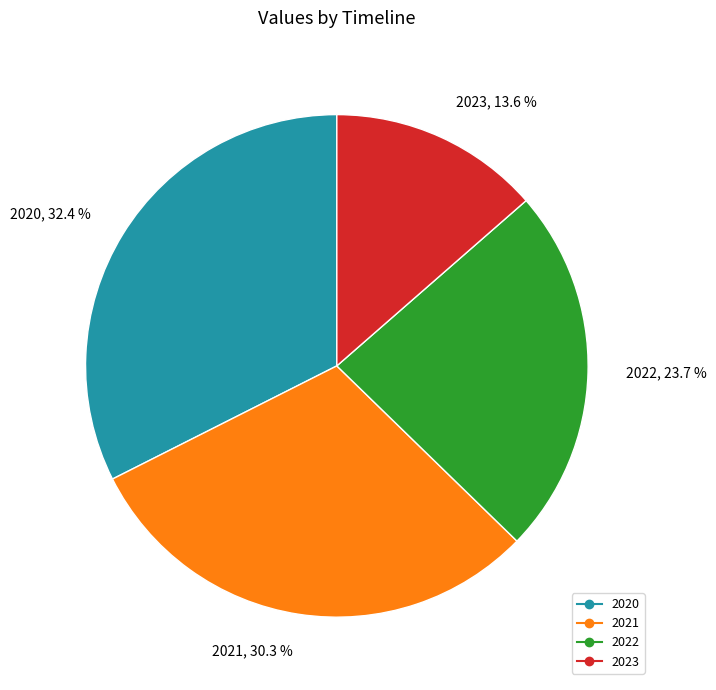

Is there any slice that represents more than half of the pie?

No